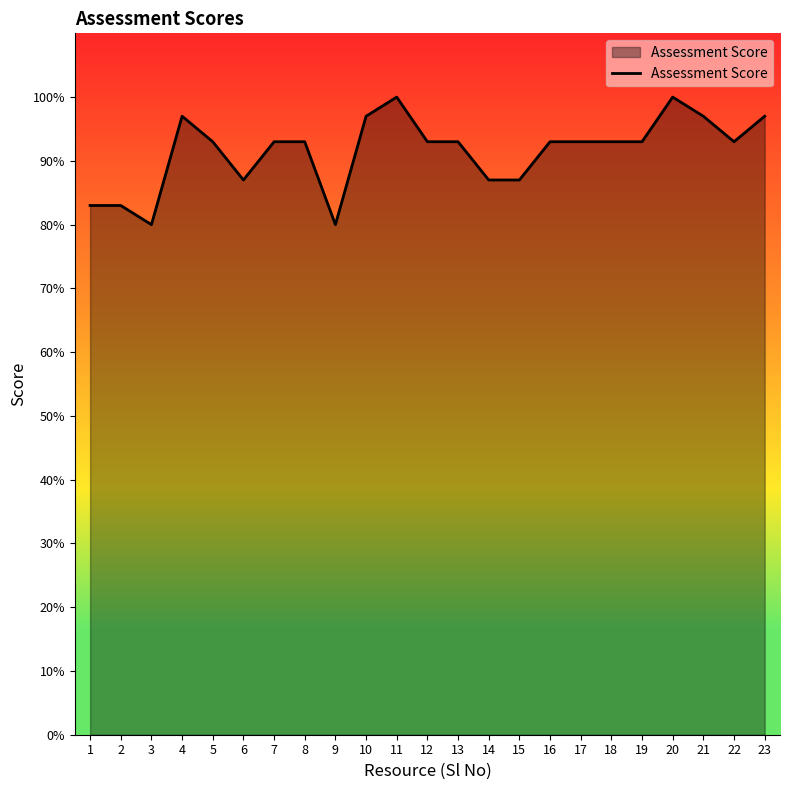

Does the chart display data point markers on the line(s)?

No